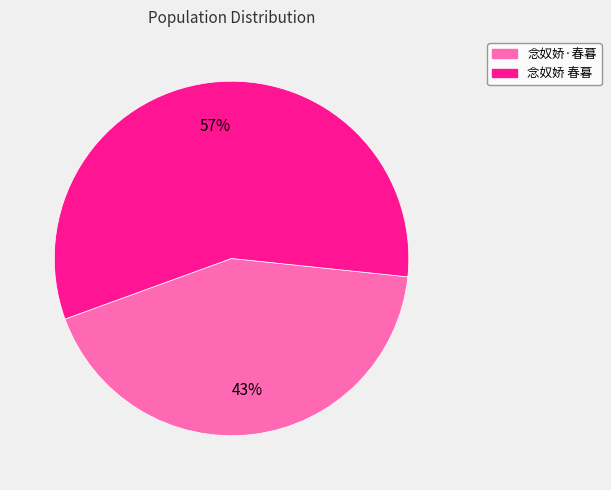

To the nearest percent, what is the average slice percentage?

50%